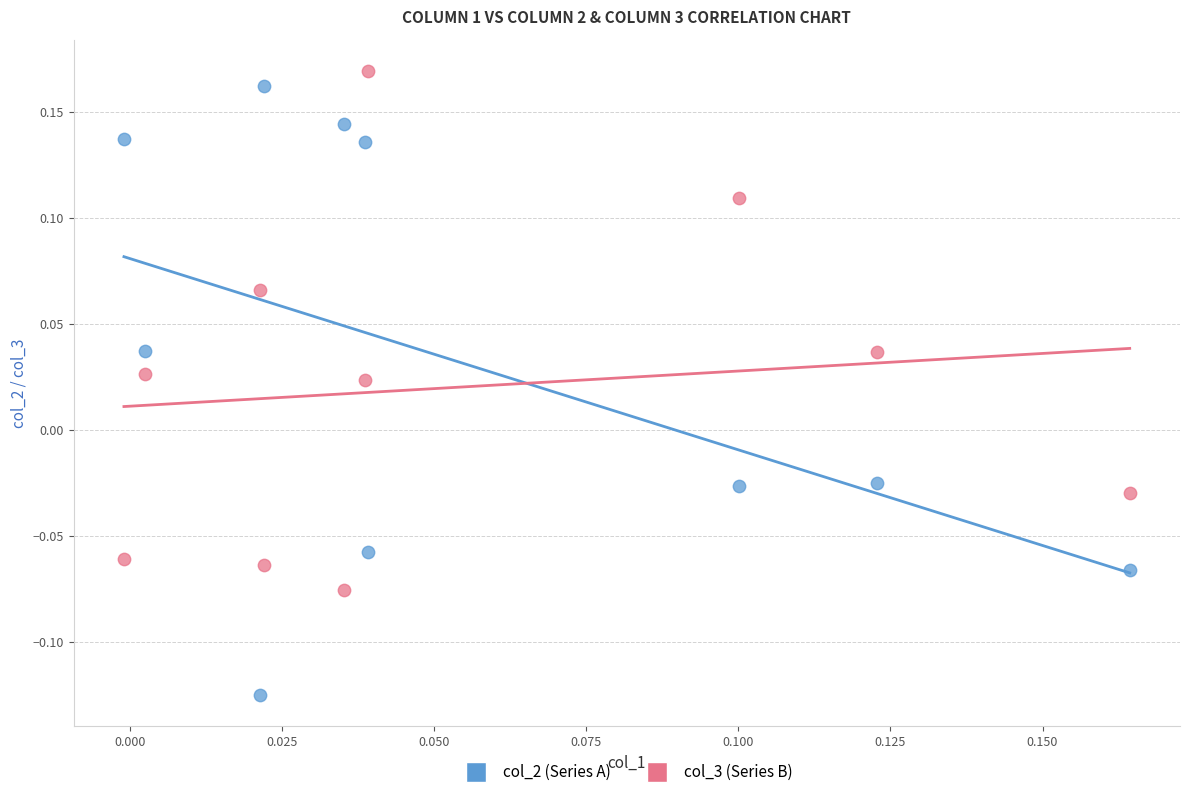

Across all data points, what is the range of Y values (max minus min)?

0.3